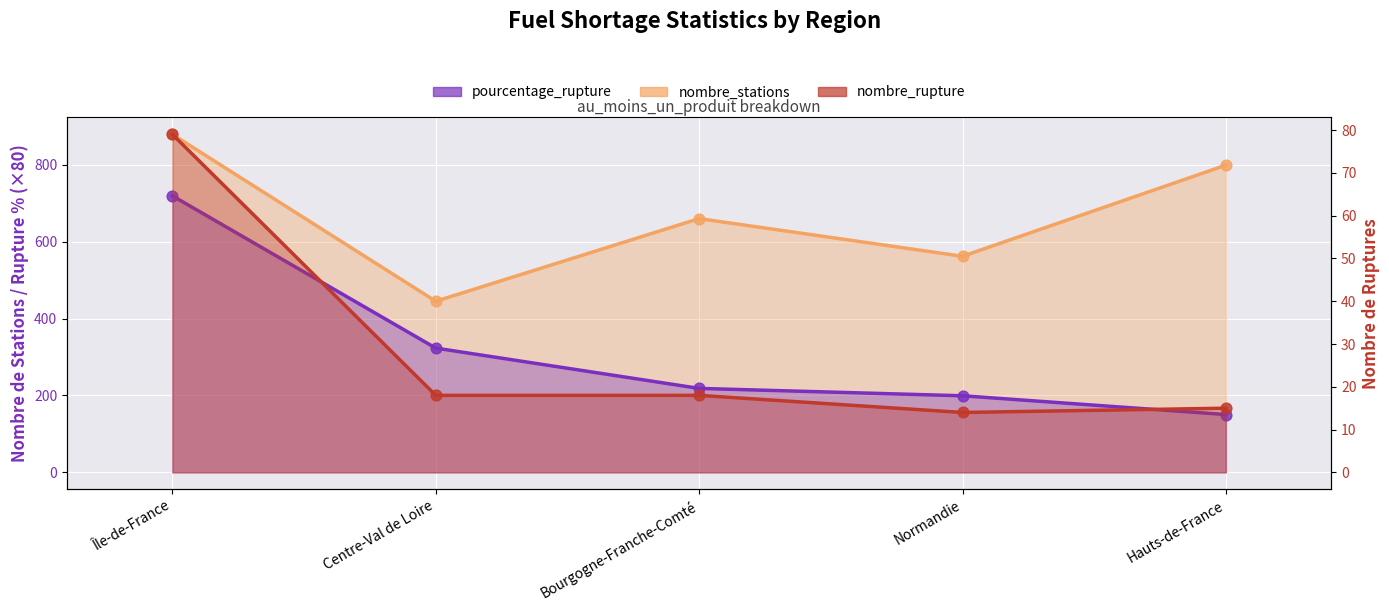

At which category is the sum across all series the highest?

Île-de-France